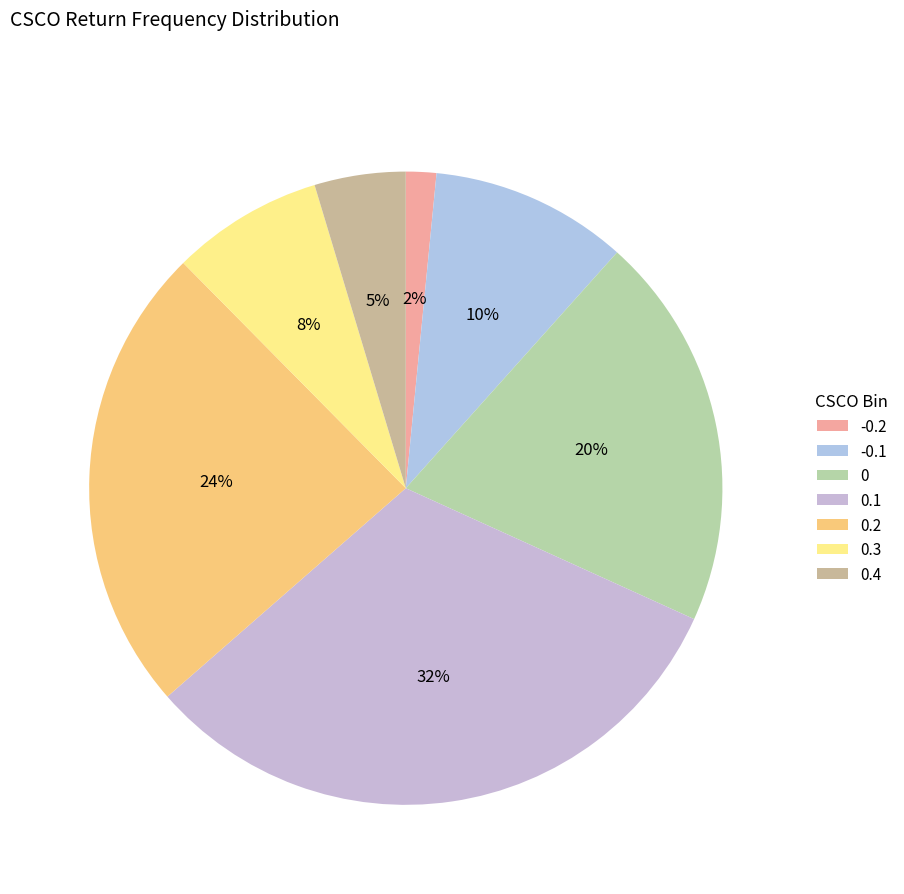

What portion of the pie excludes -0.1?

89.9%